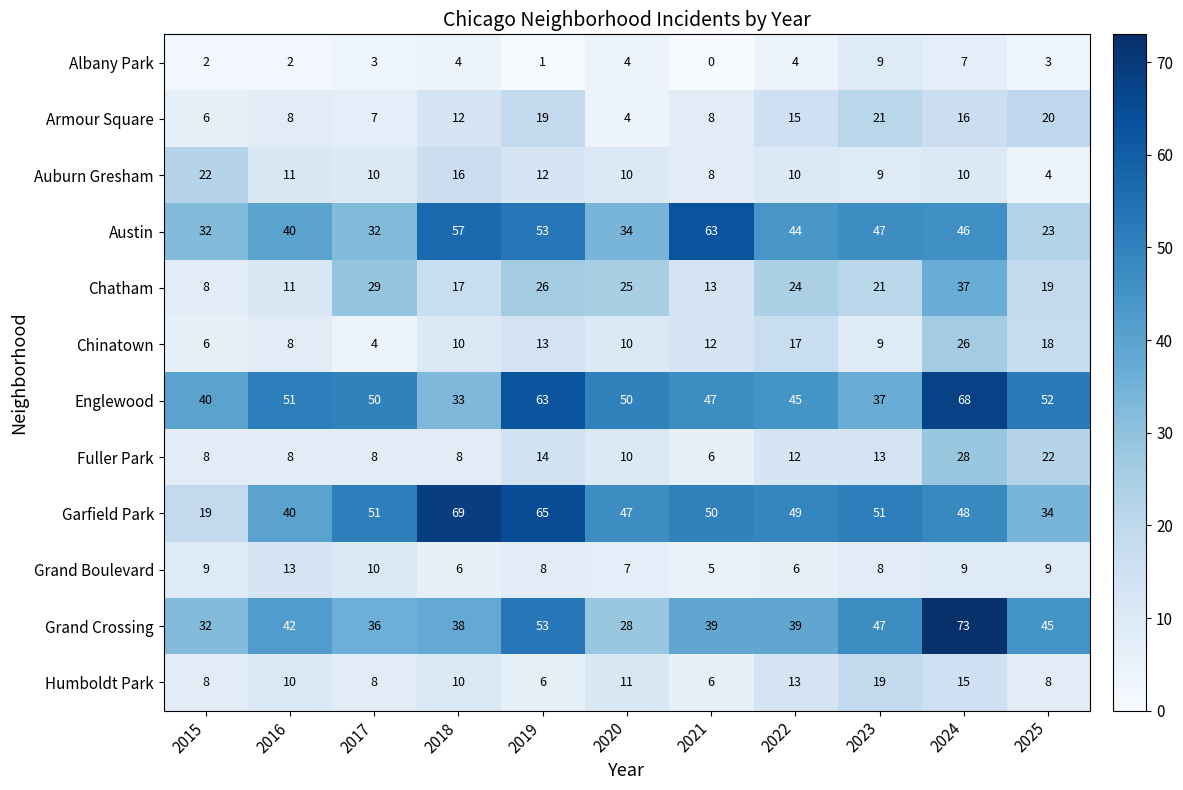

The Armour Square series shows 6 at 2015. True or false?

True